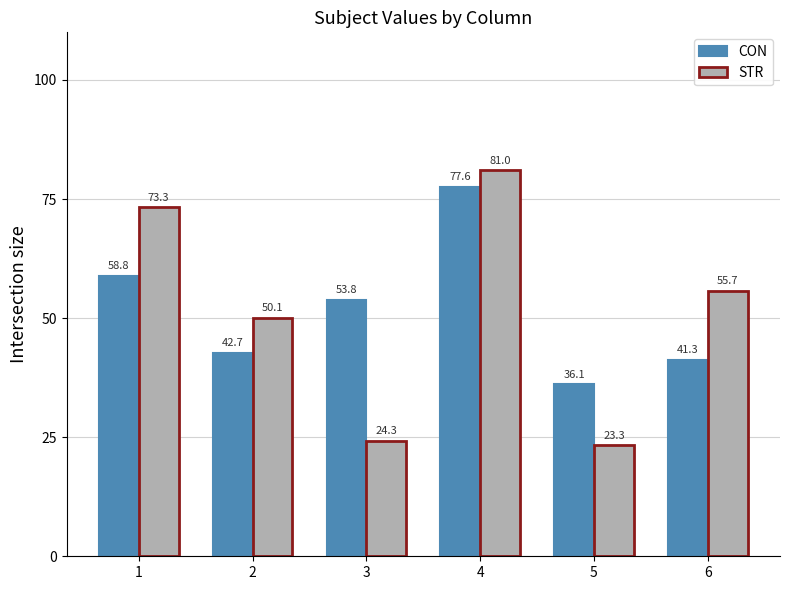

At which category does the chart reach its peak across all series?

4